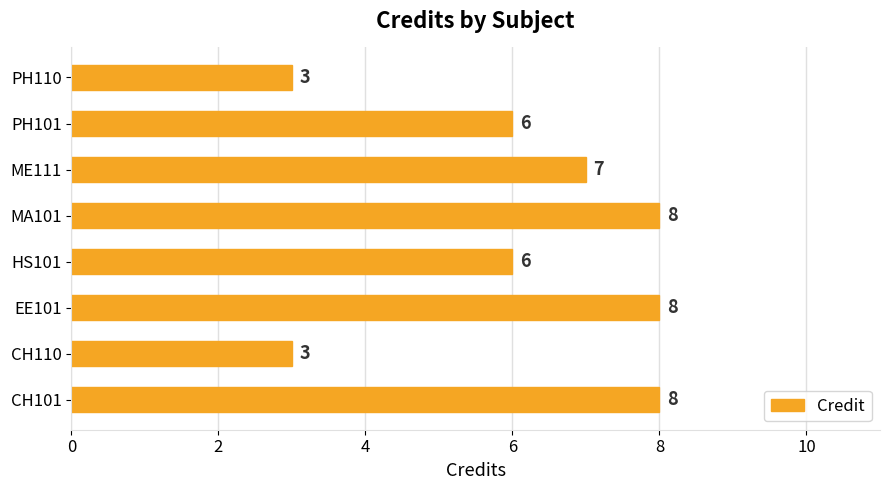

How many data points are less than 7?

4